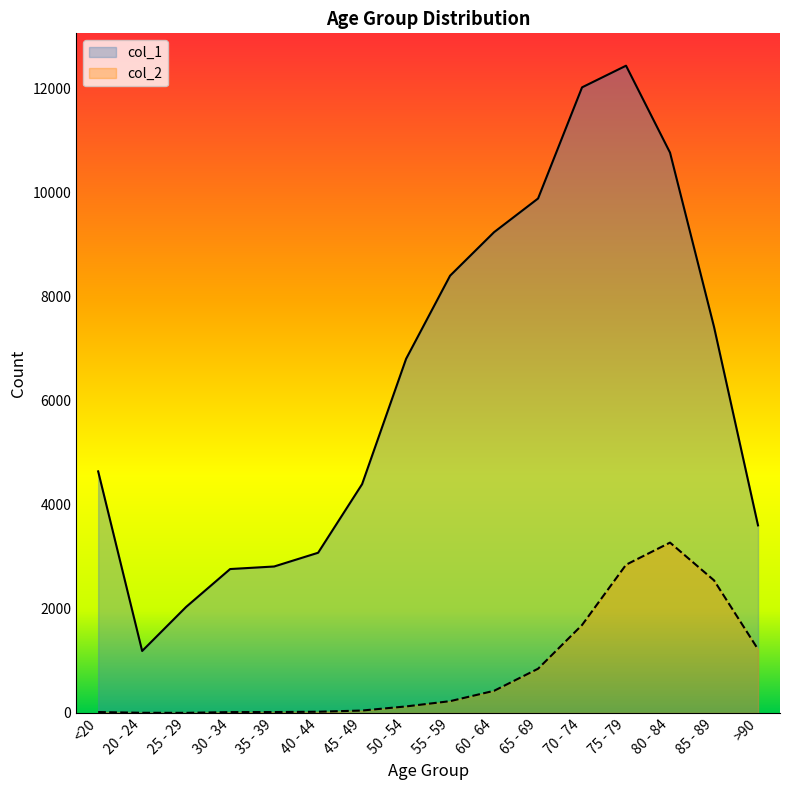

Count the number of data series in this chart.

2